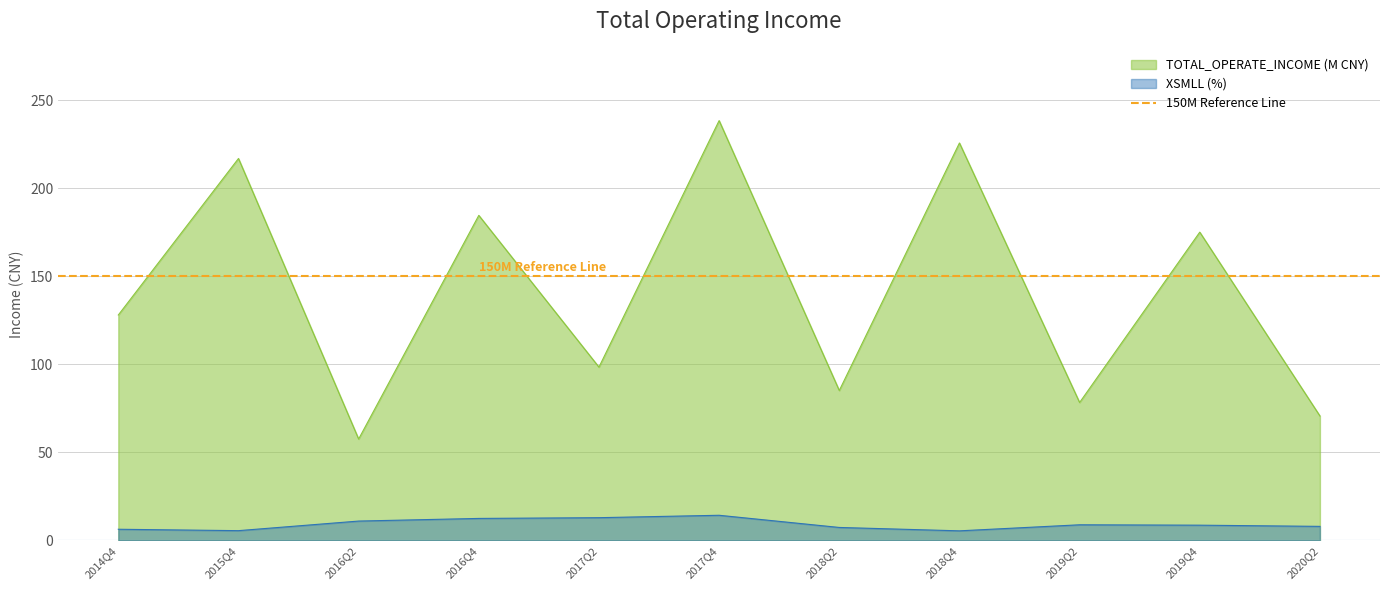

What is the approximate value of TOTAL_OPERATE_INCOME at 2015Q4?

216.9